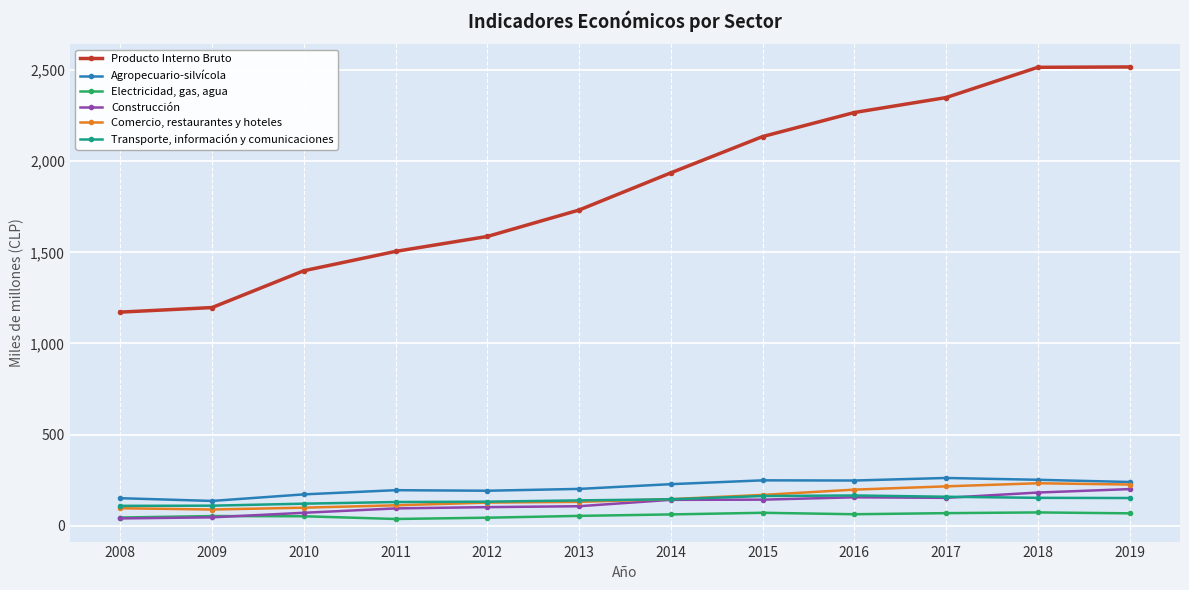

How many values in the Electricidad, gas, agua series are below 62?

6